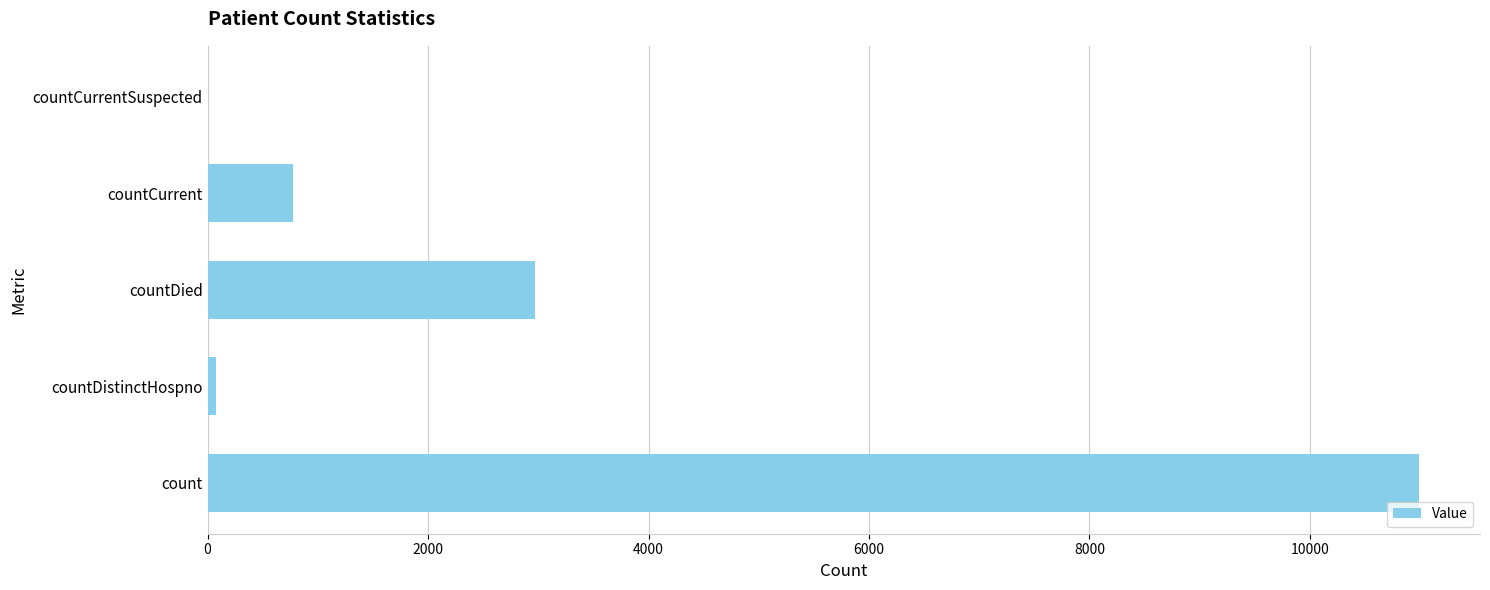

How many series are shown in this chart?

1